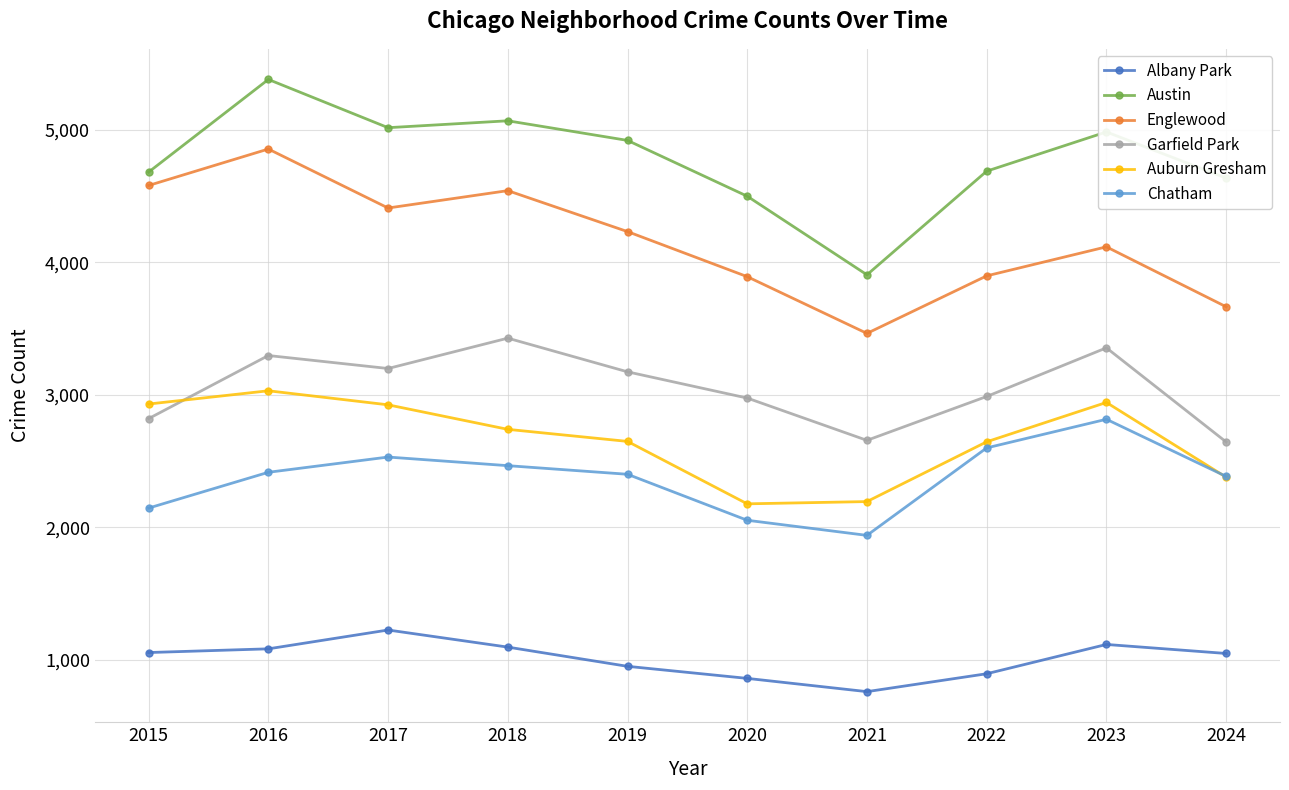

How many interior local peaks does the Albany Park series have?

2